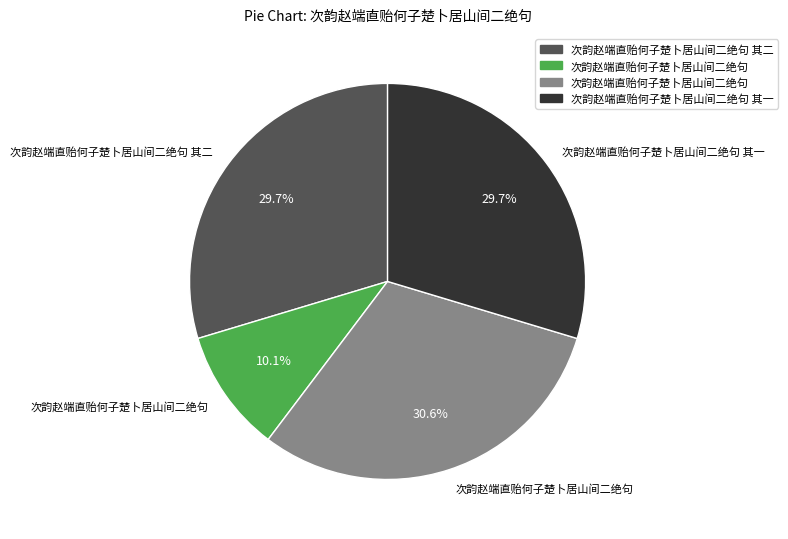

Does any single category account for the majority?

No